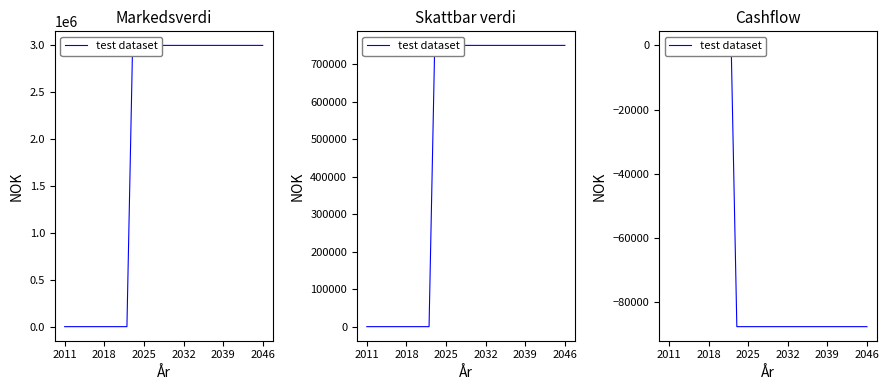

Is this an area chart (filled region under the line)?

No